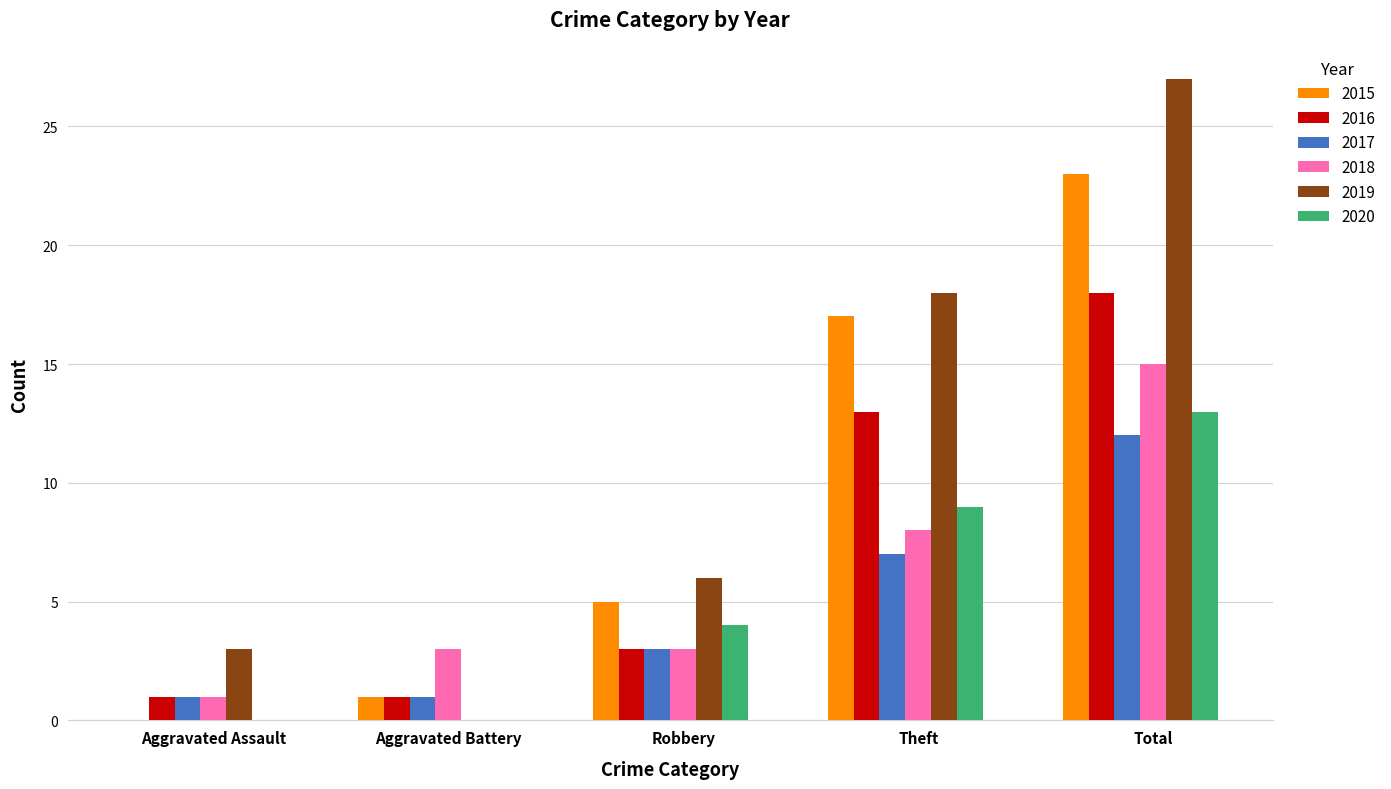

Reading right to left, list all the values displayed in this chart.

2015: 23	17	5	1	0
2016: 18	13	3	1	1
2017: 12	7	3	1	1
2018: 15	8	3	3	1
2019: 27	18	6	0	3
2020: 13	9	4	0	0